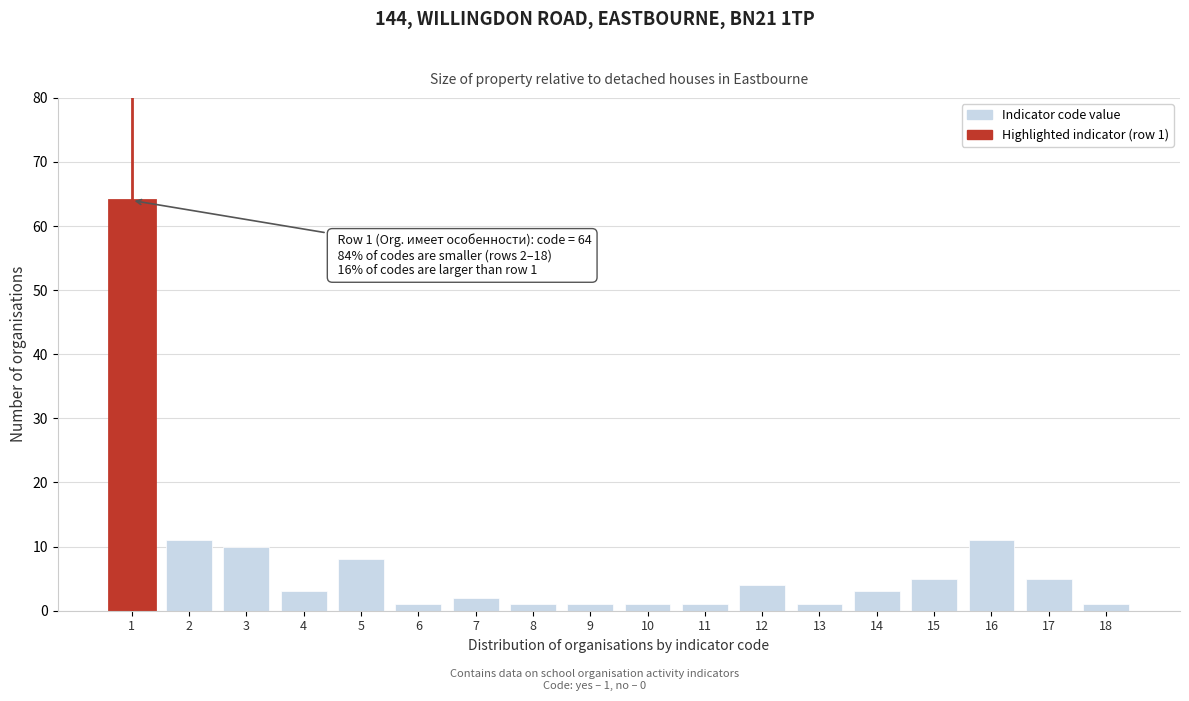

Reading left to right, what are all the values shown in this chart?

64	11	10	3	8	1	2	1	1	1	1	4	1	3	5	11	5	1